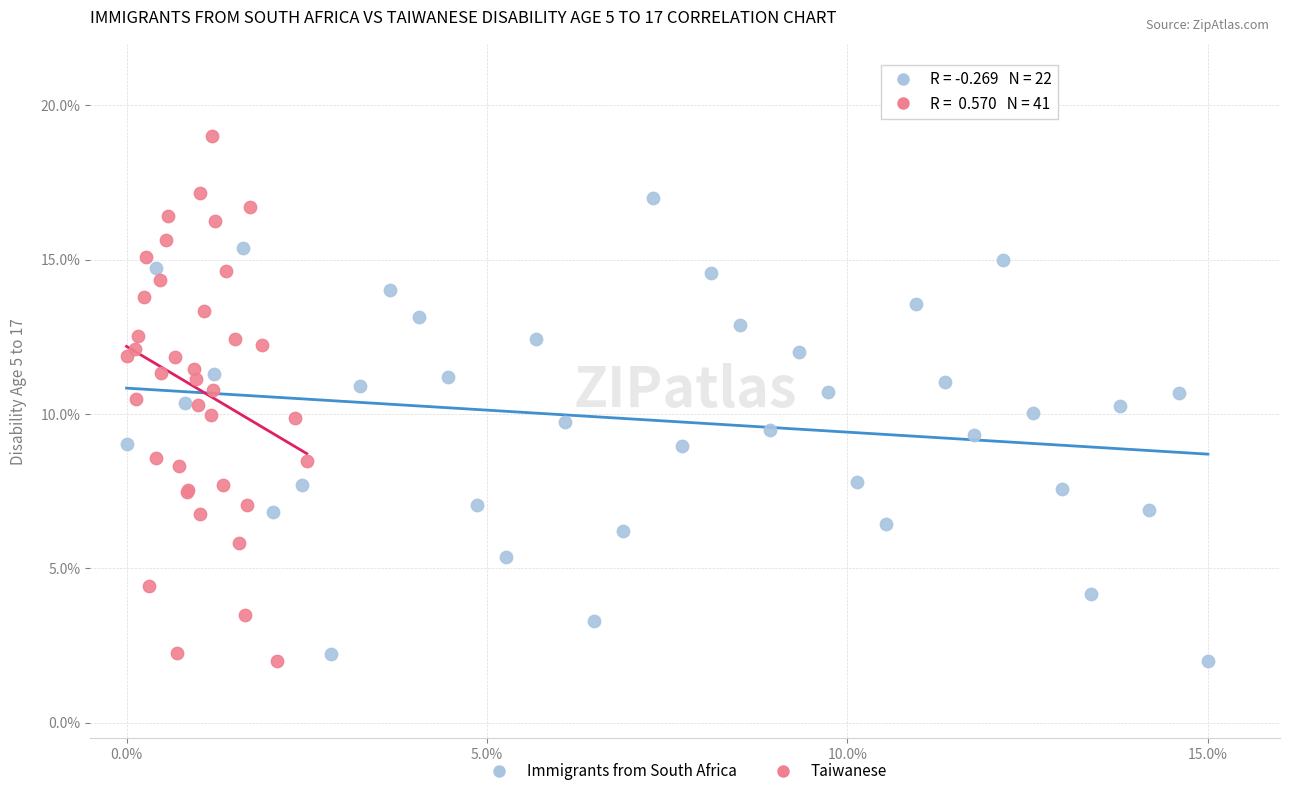

Which series has the largest Y range (max minus min)?

Taiwanese